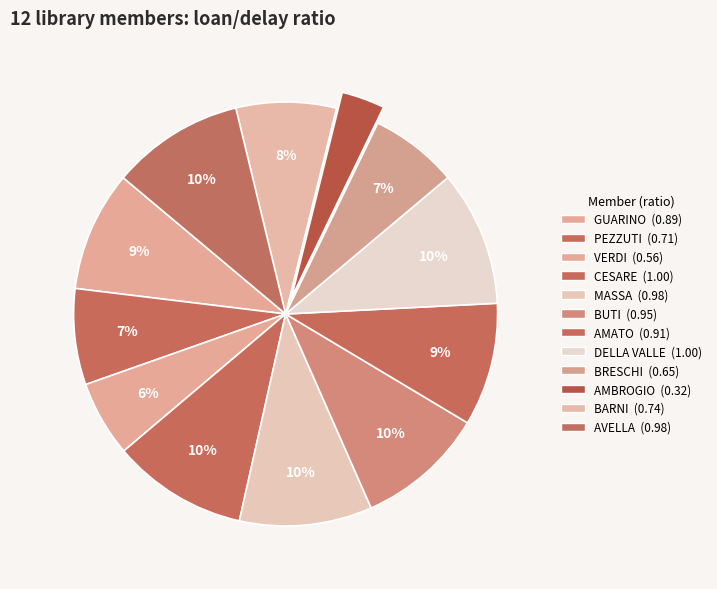

Which slice is the largest?

CESARE